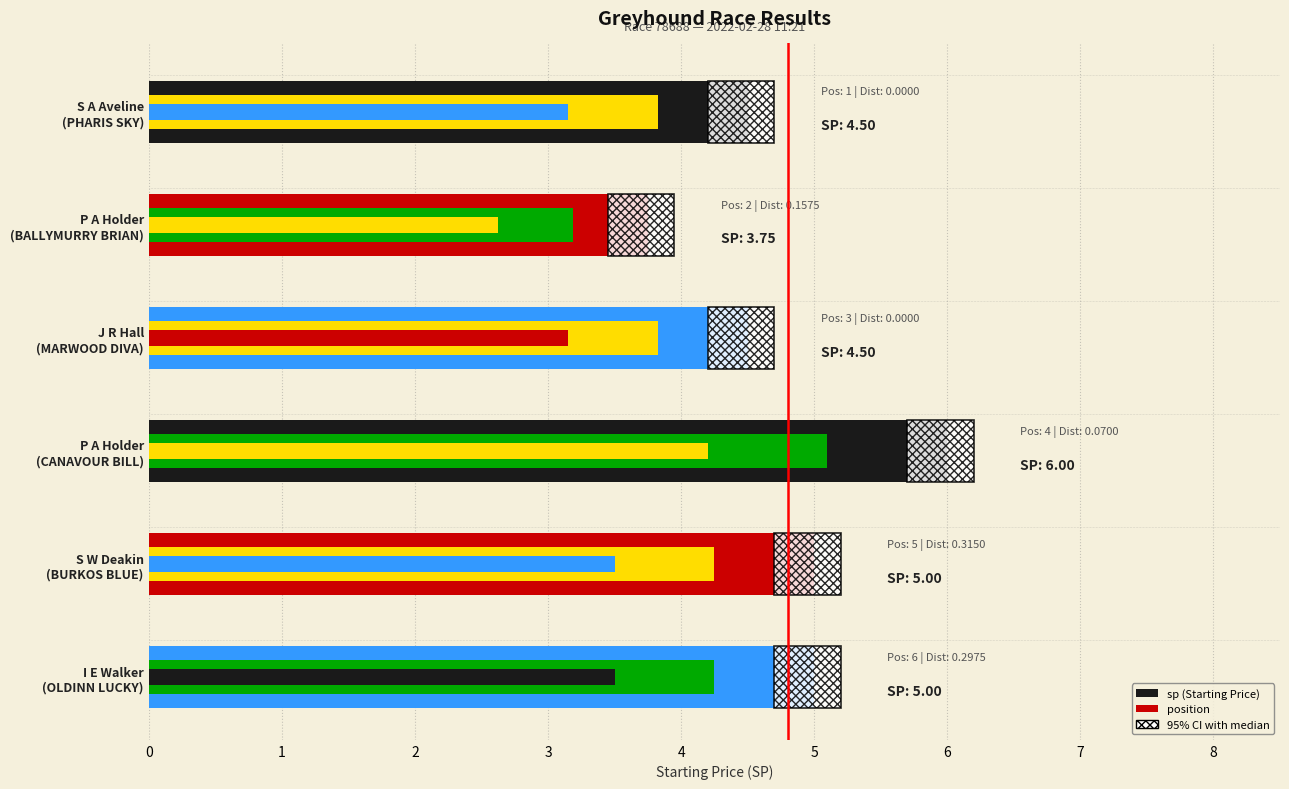

At how many categories does at least one series exceed 4?

5